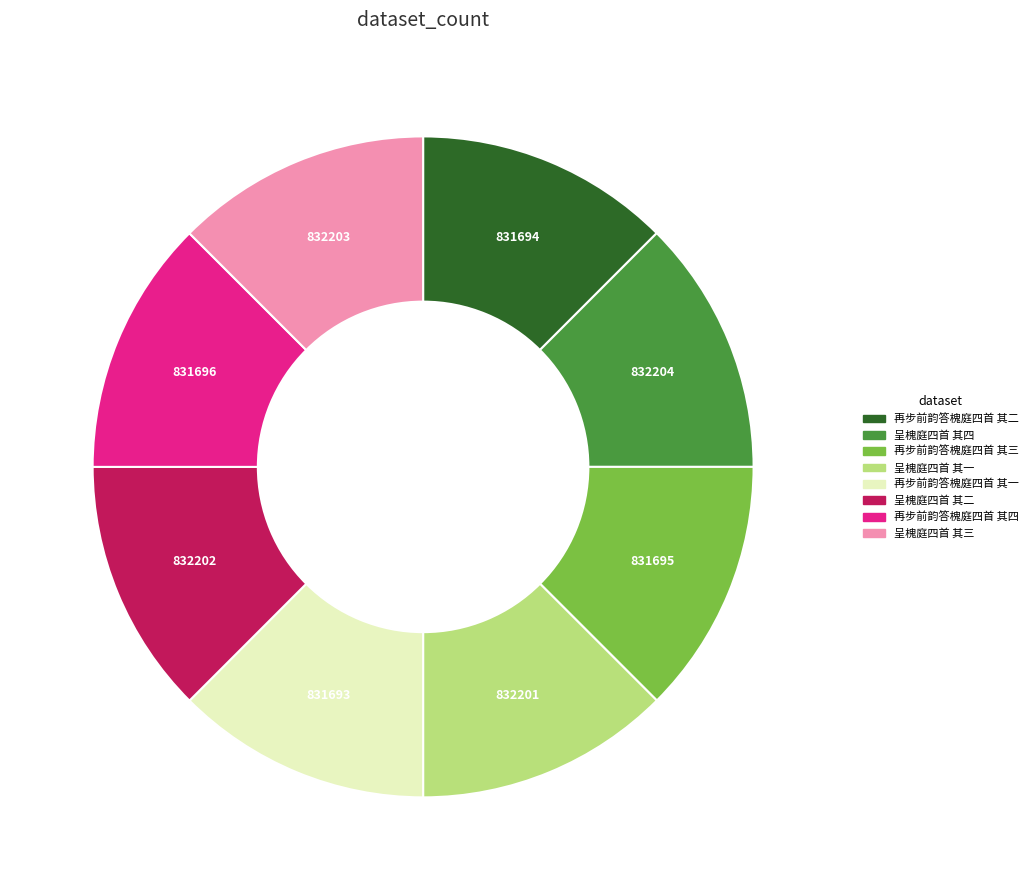

Is it true that 呈槐庭四首 其三 is 13% of the pie?

True